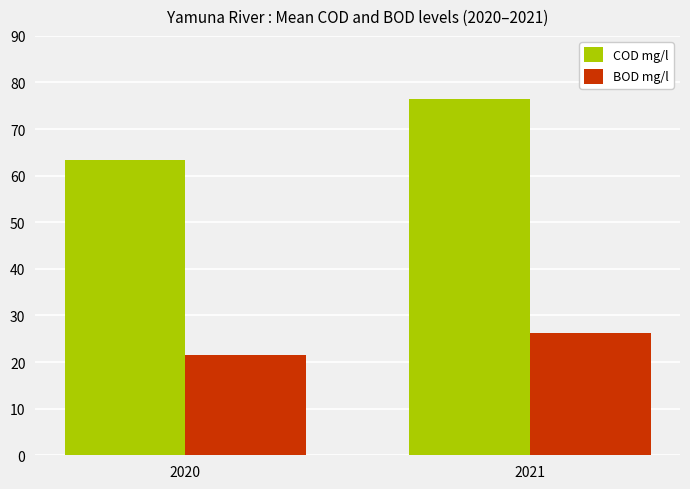

At how many categories does at least one series exceed 75?

1